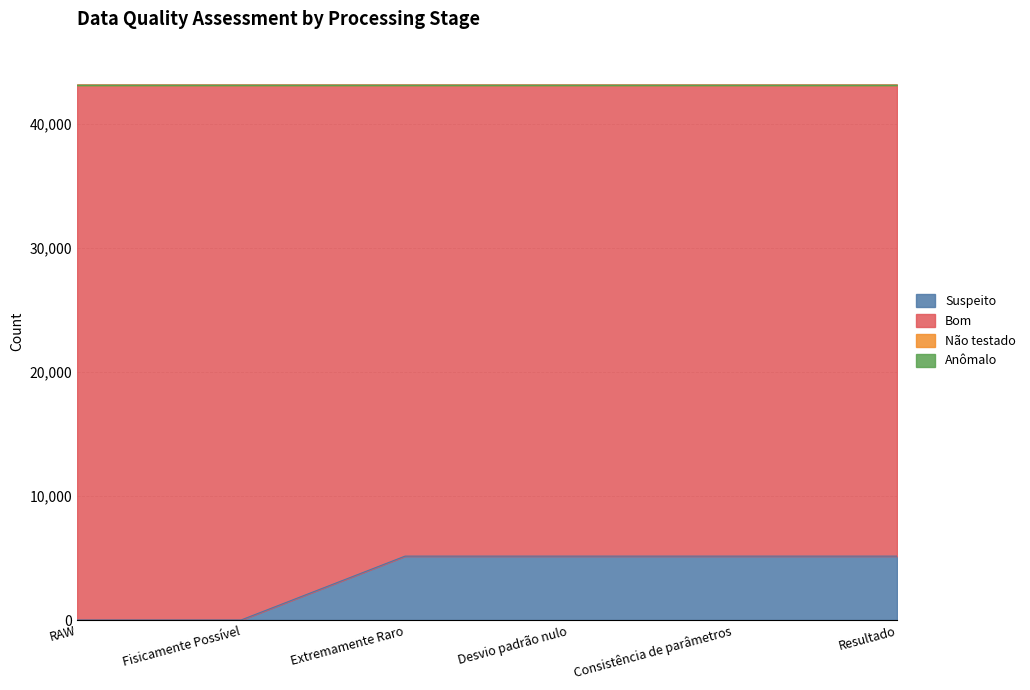

True or false: Suspeito has more than 1 interior local peaks.

False